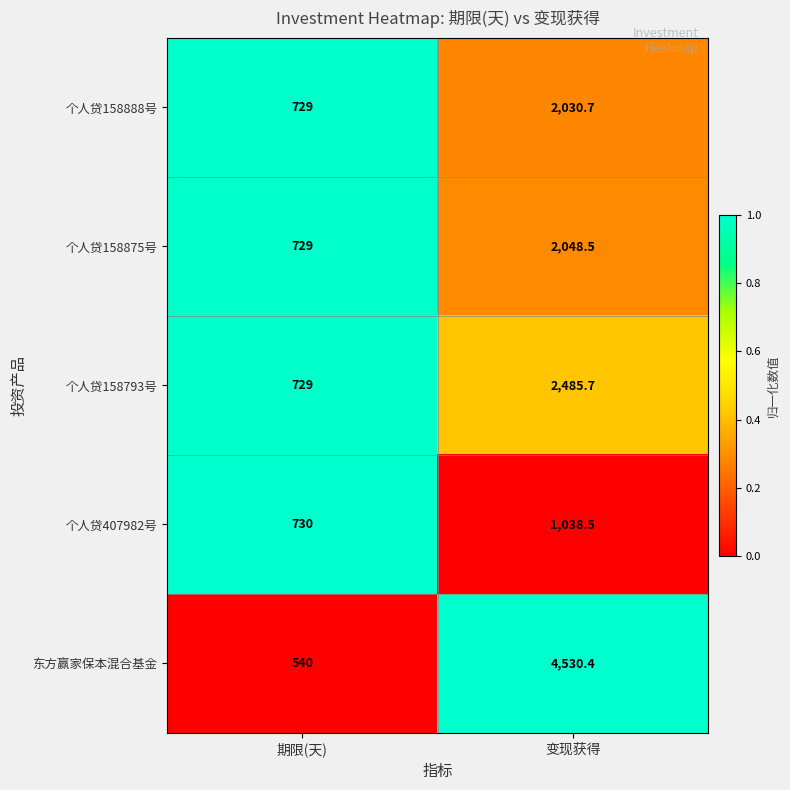

Rank the series at 变现获得 from lowest to highest value.

个人贷407982号, 个人贷158888号, 个人贷158875号, 个人贷158793号, 东方赢家保本混合基金